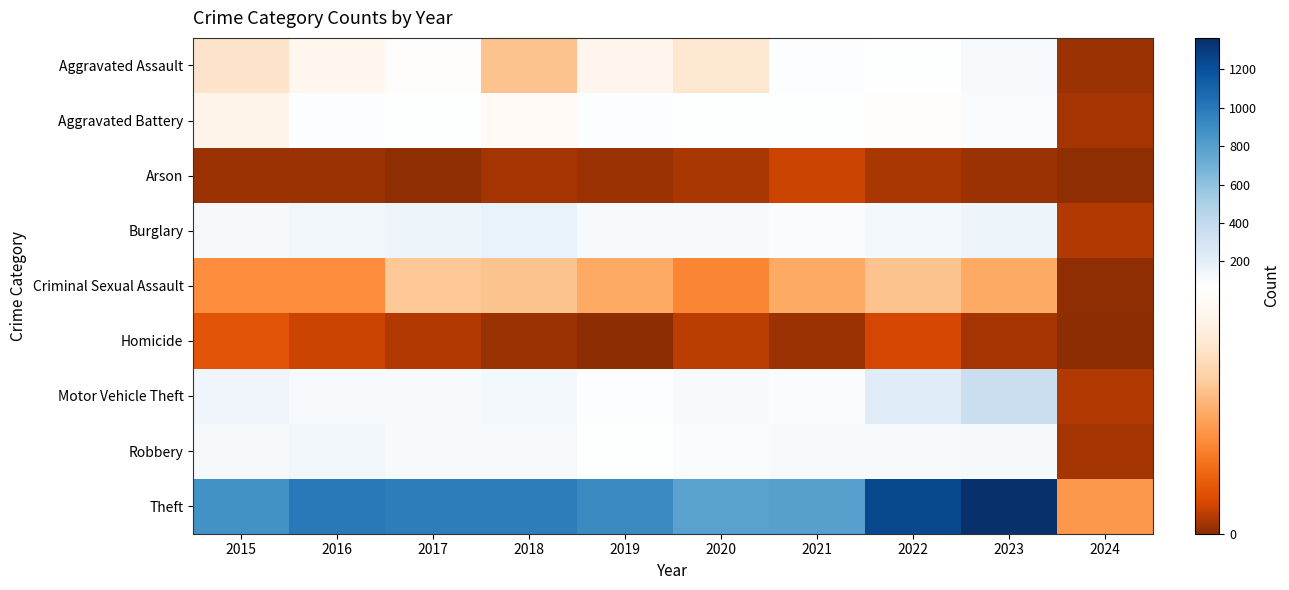

Count the number of data series in this chart.

9